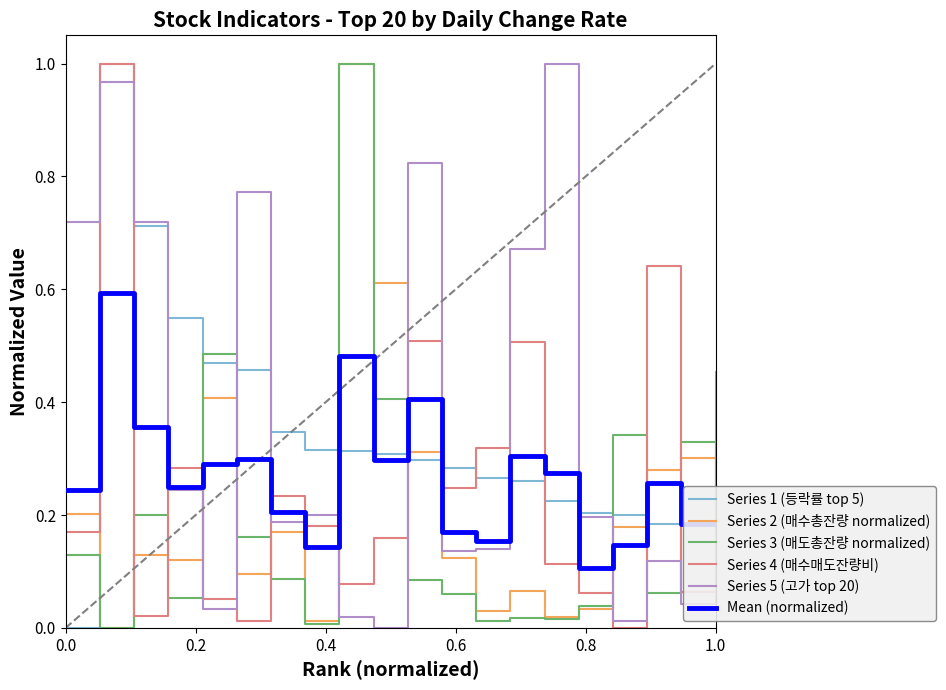

How many times do Series 2 (매수총잔량 normalized) and Mean (normalized) cross each other?

6